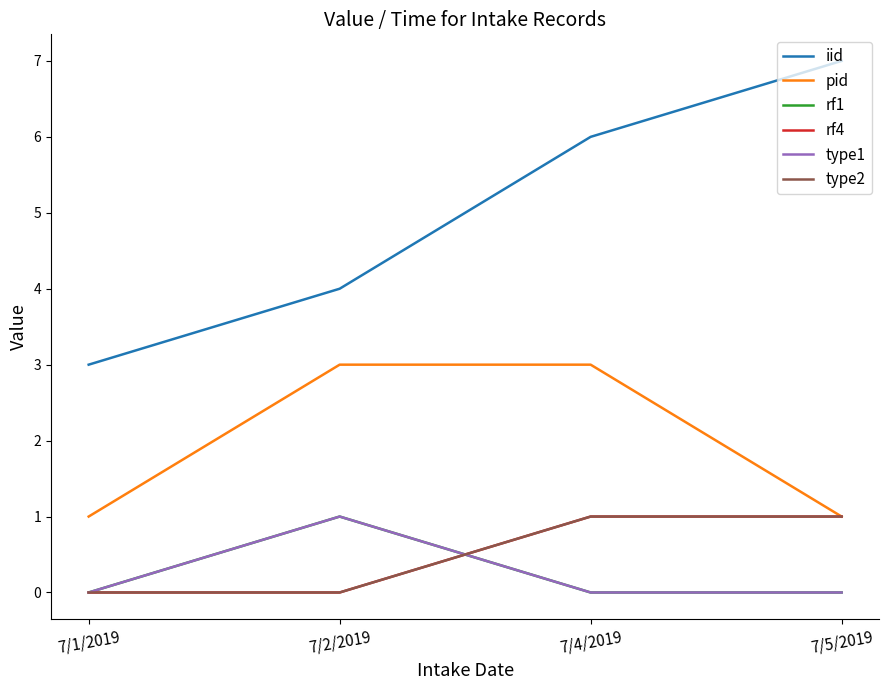

True or false: type2 has more than 0 interior local peaks.

False